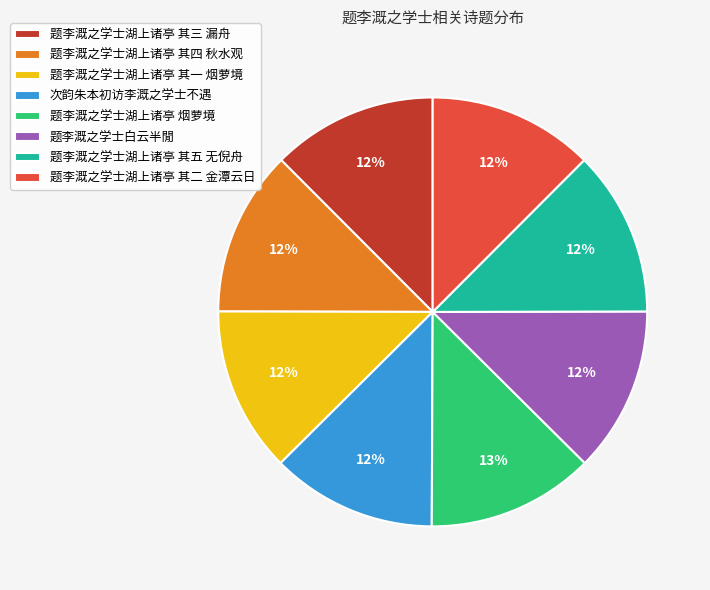

Does any single category account for the majority?

No